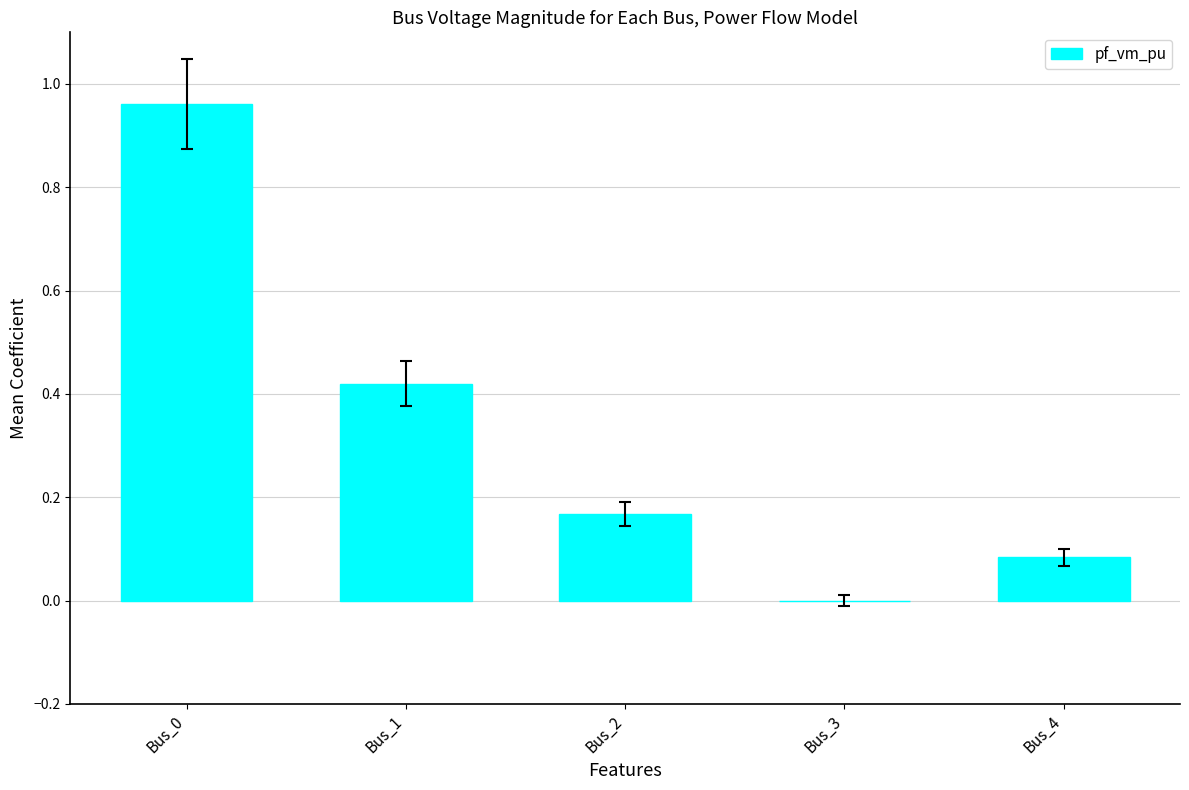

The value at Bus_0 is 1.7. True or false?

False